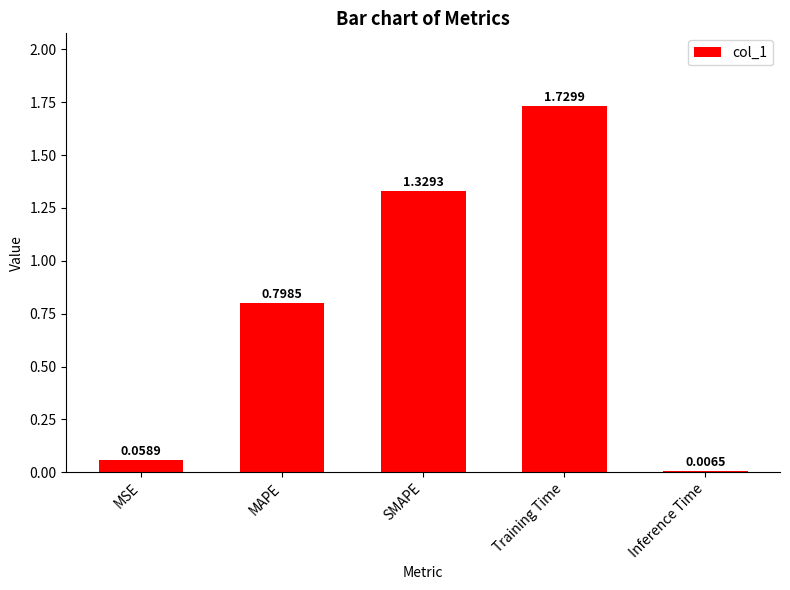

Rank the categories by value from highest to lowest.

Training Time, SMAPE, MAPE, MSE, Inference Time